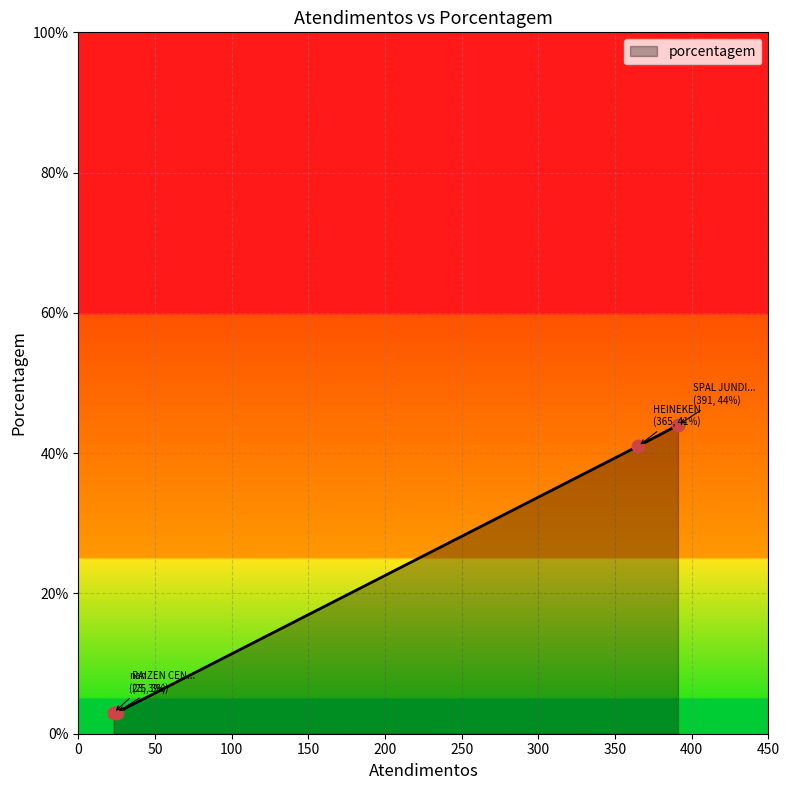

What is the minimum value shown in the chart?

3